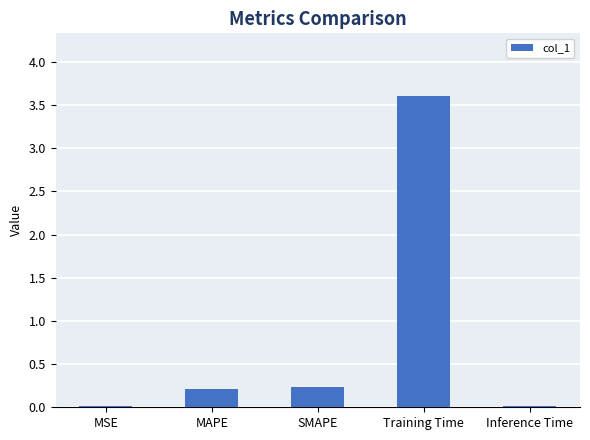

What is the average value?

0.8